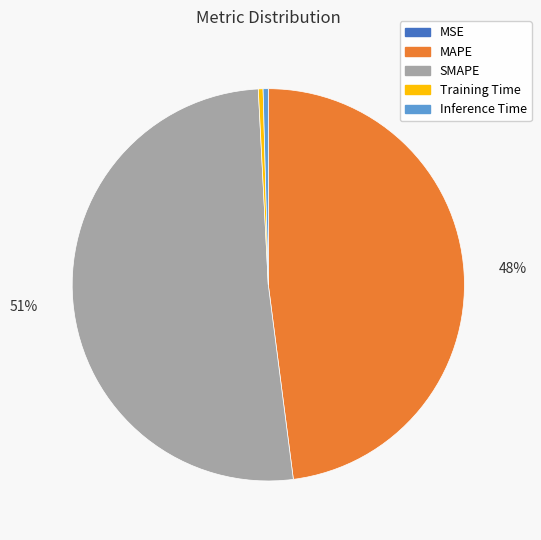

True or false: Training Time accounts for 13% of the total.

False